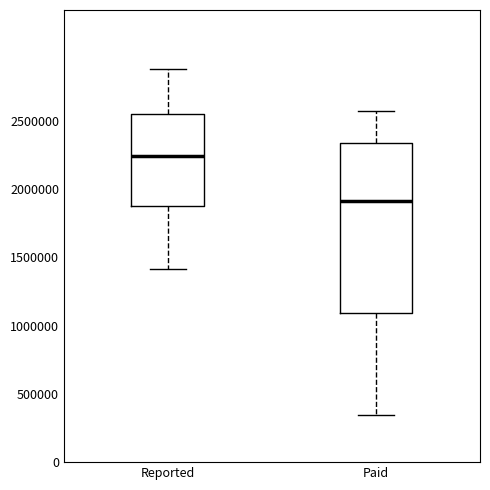

Where does the upper whisker of the box for Reported end on the y-axis? The values are not printed on the chart, so give them approximately, as read against the axis.

2900000